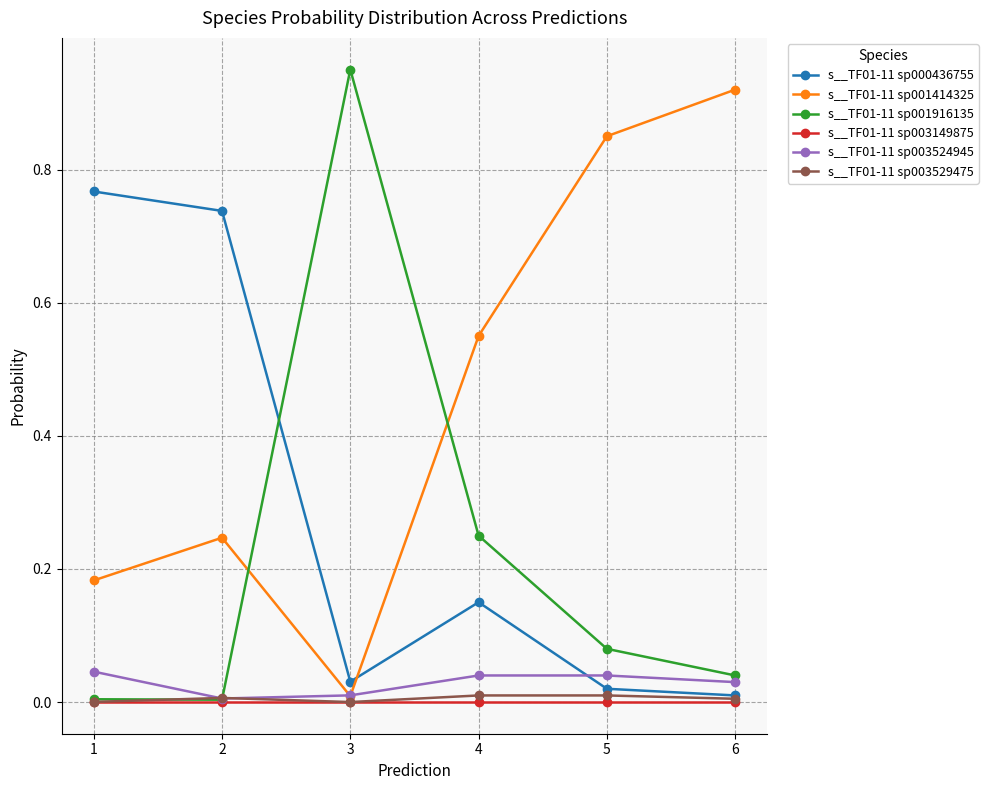

Is the value of s__TF01-11 sp001916135 at 1 greater than the value of s__TF01-11 sp003524945 at 5?

No